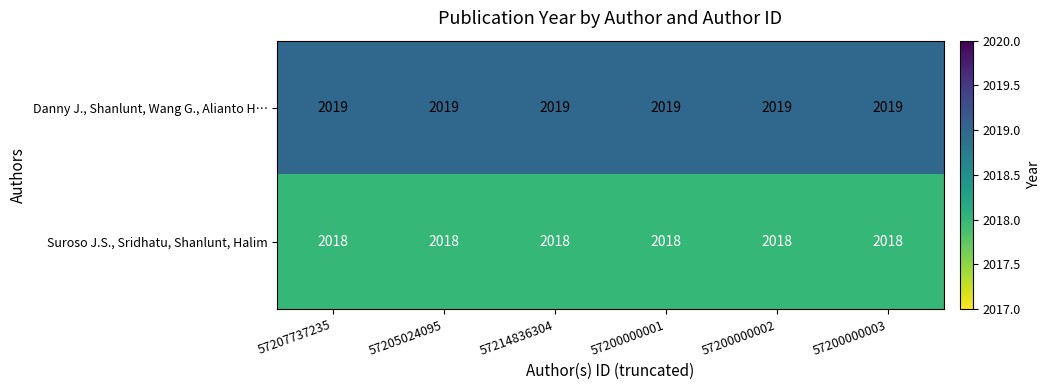

What is the total value across all series at 57205024095?

4037